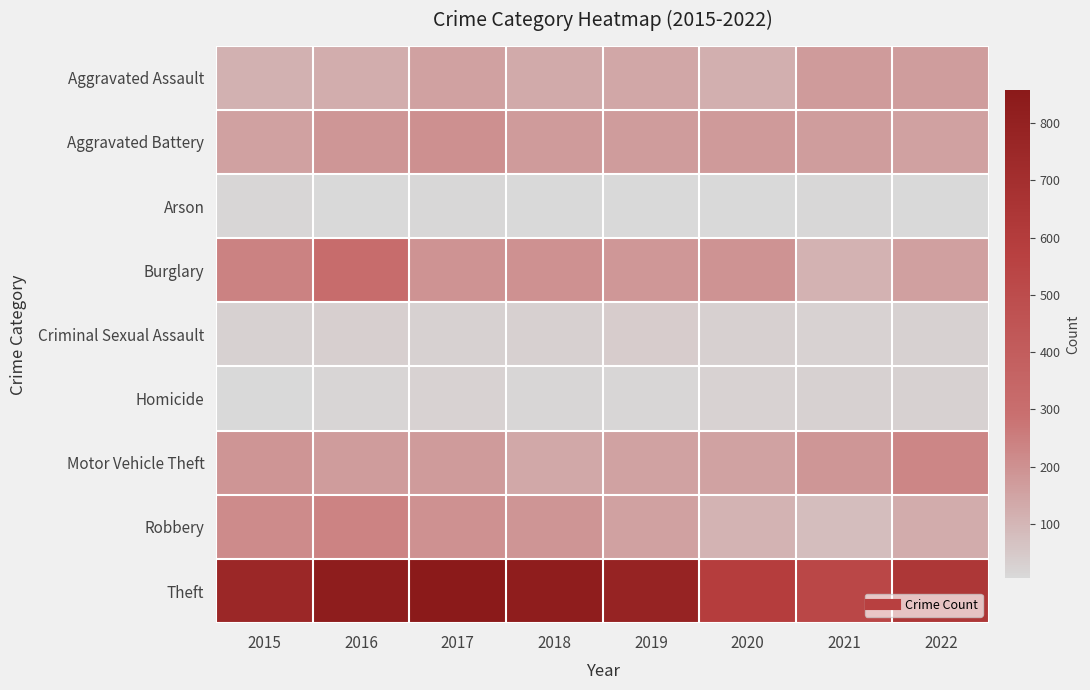

Reading left to right, extract all data points from this chart.

Aggravated Assault: 2015=113	2016=124	2017=157	2018=132	2019=140	2020=121	2021=172	2022=166
Aggravated Battery: 2015=157	2016=188	2017=203	2018=173	2019=171	2020=175	2021=165	2022=156
Arson: 2015=14	2016=8	2017=9	2018=5	2019=7	2020=7	2021=11	2022=8
Burglary: 2015=238	2016=308	2017=194	2018=199	2019=184	2020=192	2021=111	2022=159
Criminal Sexual Assault: 2015=27	2016=34	2017=28	2018=31	2019=39	2020=30	2021=24	2022=25
Homicide: 2015=6	2016=16	2017=22	2018=14	2019=13	2020=23	2021=27	2022=25
Motor Vehicle Theft: 2015=191	2016=171	2017=174	2018=137	2019=154	2020=154	2021=188	2022=229
Robbery: 2015=215	2016=236	2017=201	2018=191	2019=155	2020=107	2021=80	2022=126
Theft: 2015=751	2016=831	2017=857	2018=829	2019=786	2020=590	2021=530	2022=639